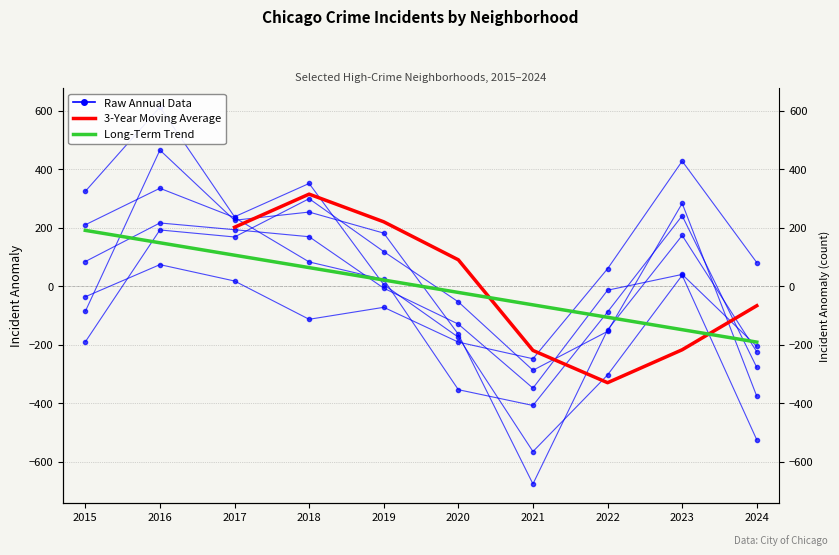

Is this an area chart (filled region under the line)?

No